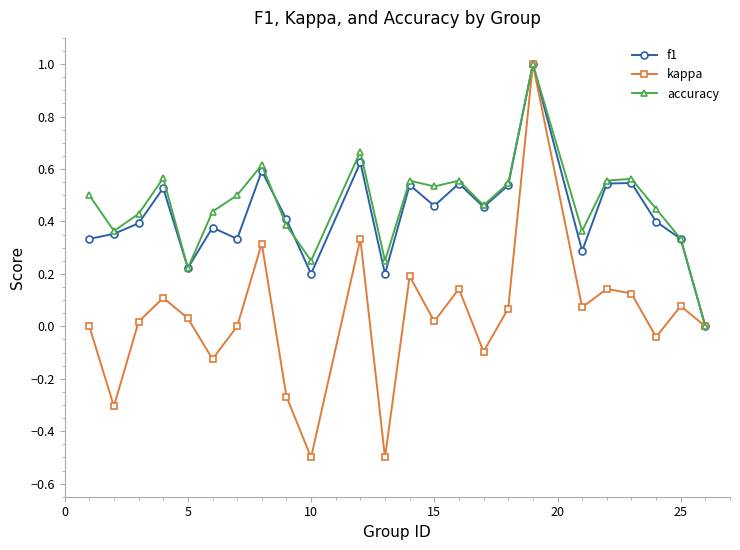

Is this an area chart (filled region under the line)?

No